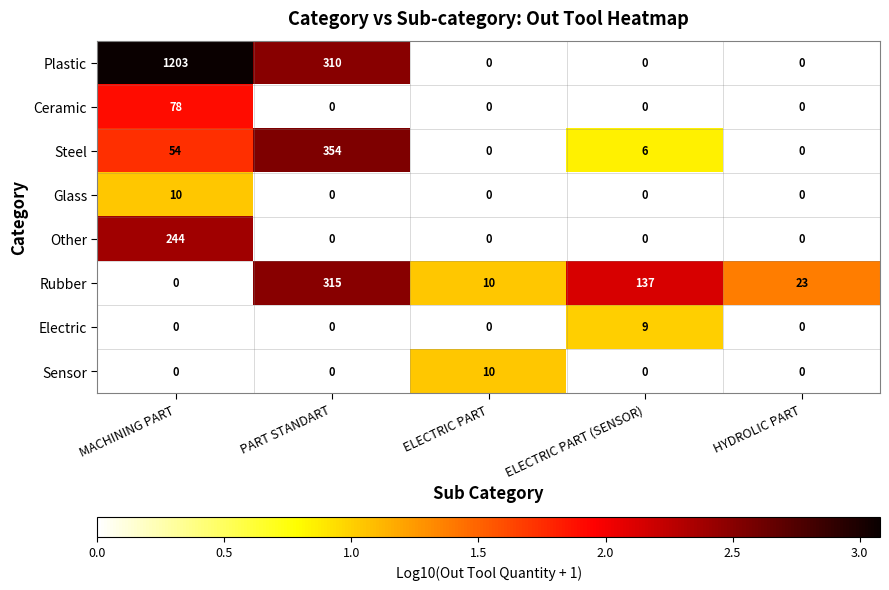

The value of Glass at ELECTRIC PART (SENSOR) is 0. True or false?

True